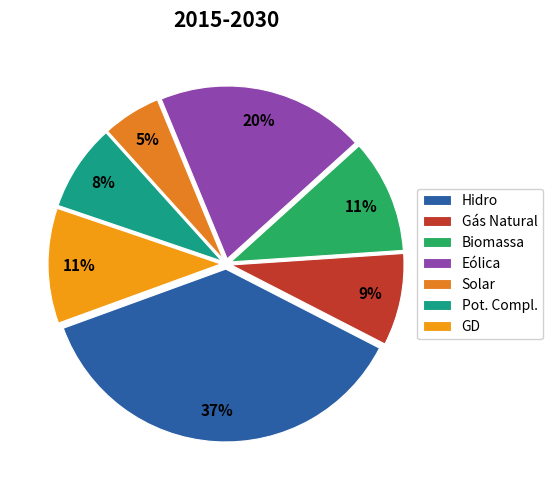

Which category has the biggest portion of the pie?

Hidro